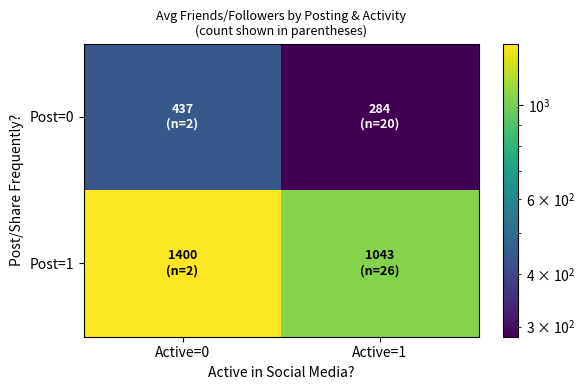

What is the total value across all series at Active=1?

1327